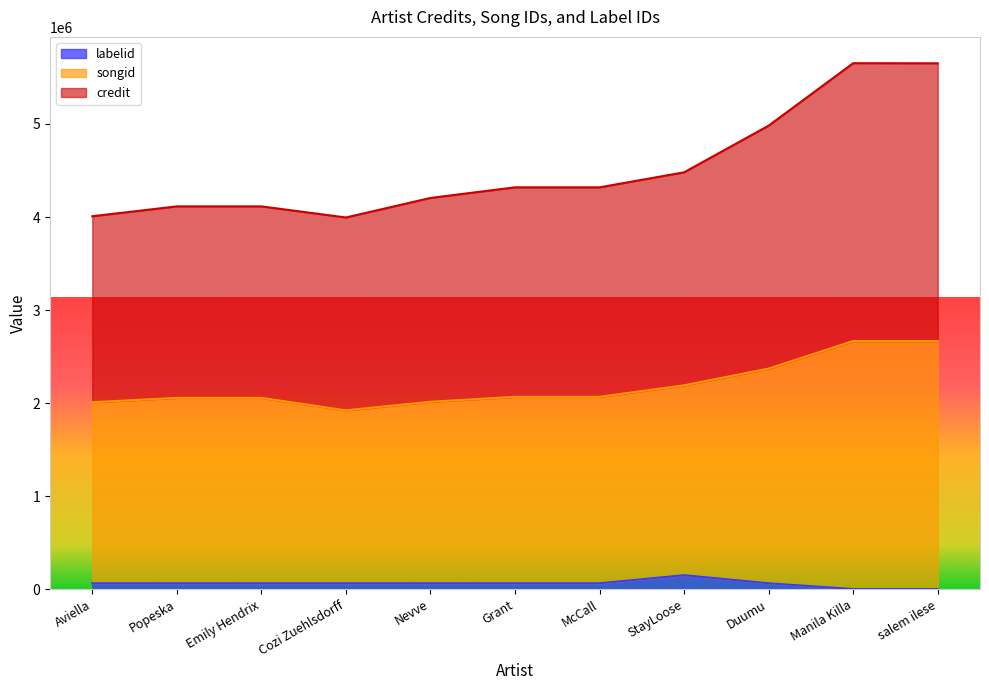

What are all the series names shown in the legend?

labelid, songid, credit